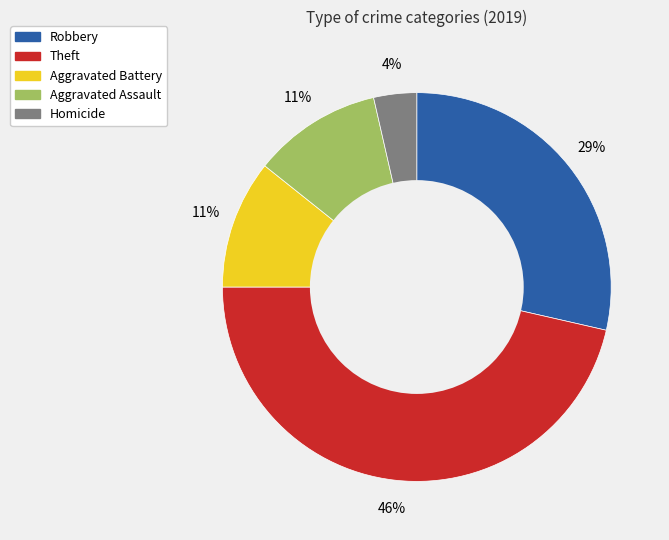

To the nearest percent, what is the average slice percentage?

20%